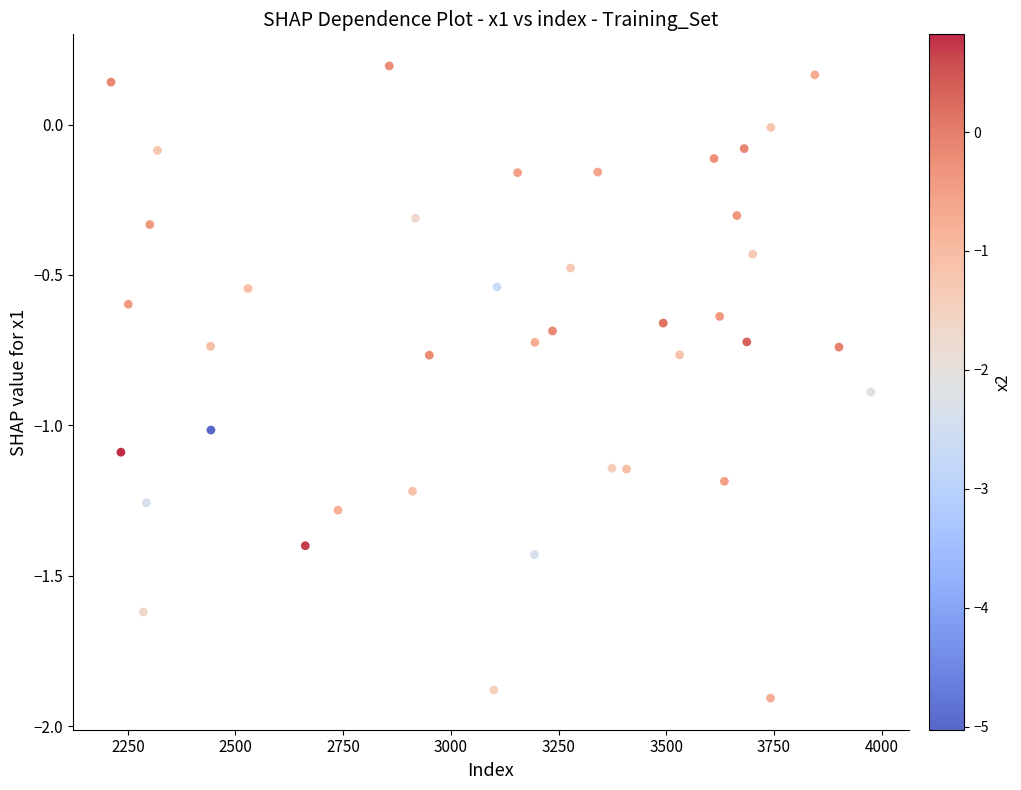

What is the range of X values (max minus min)?

1764.0